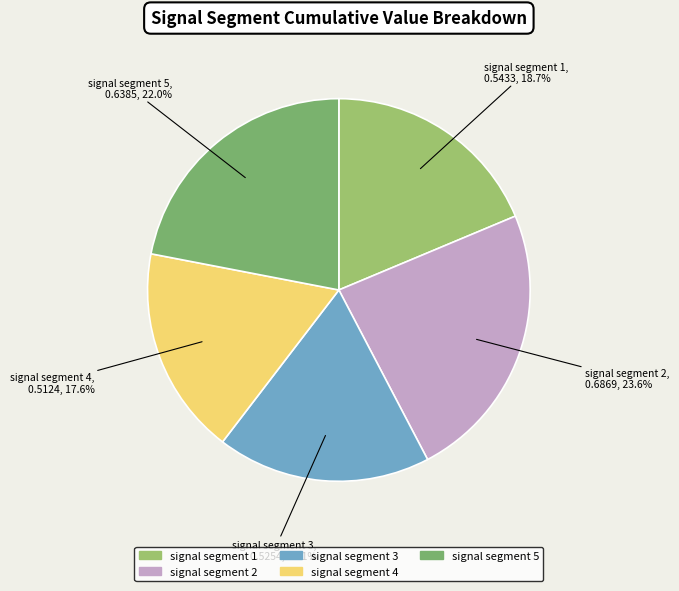

To the nearest percent, what is the combined percentage of signal segment 5 and signal segment 1?

41%